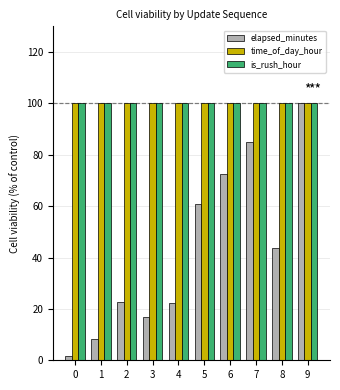

Which series has the largest range (max minus min)?

elapsed_minutes